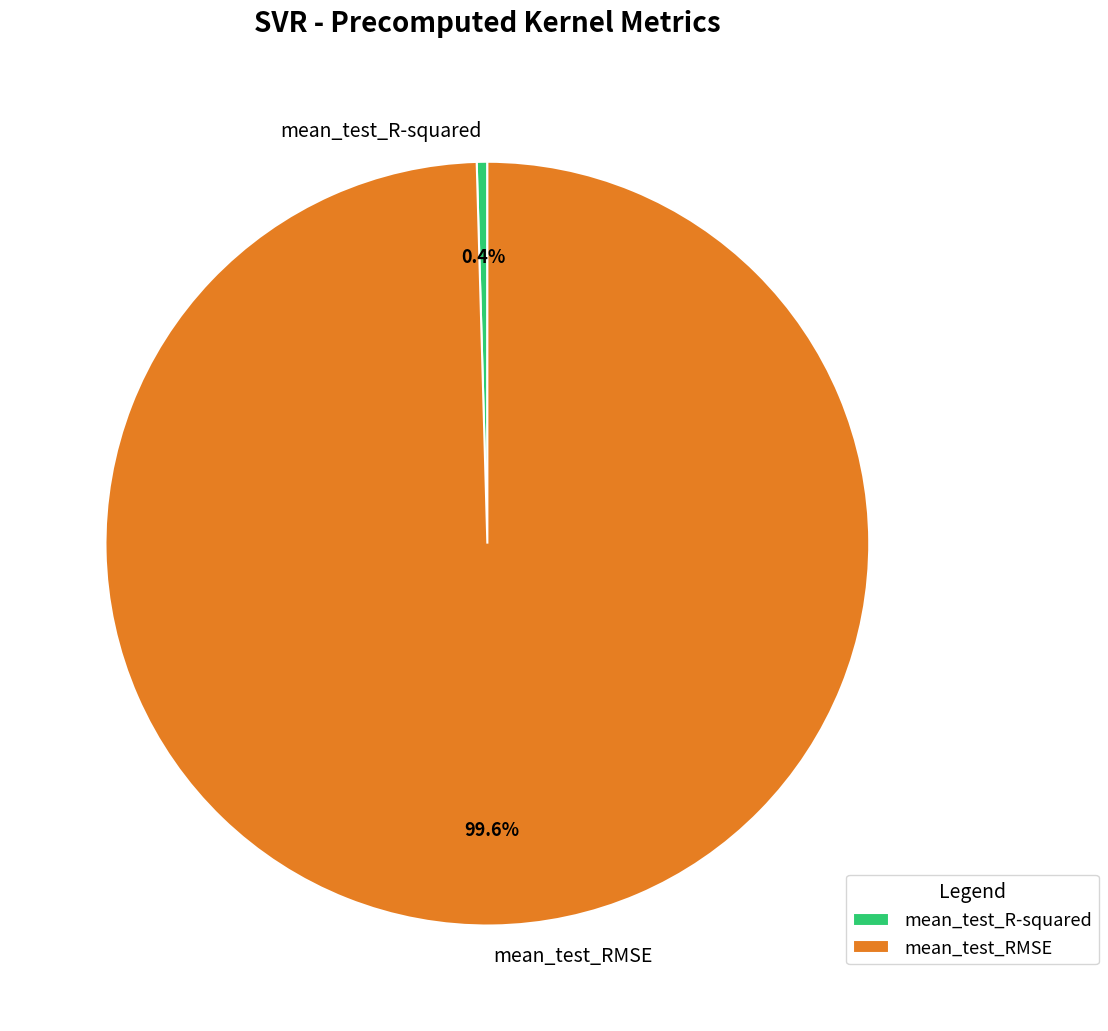

What percentage is NOT represented by mean_test_R-squared?

99.6%